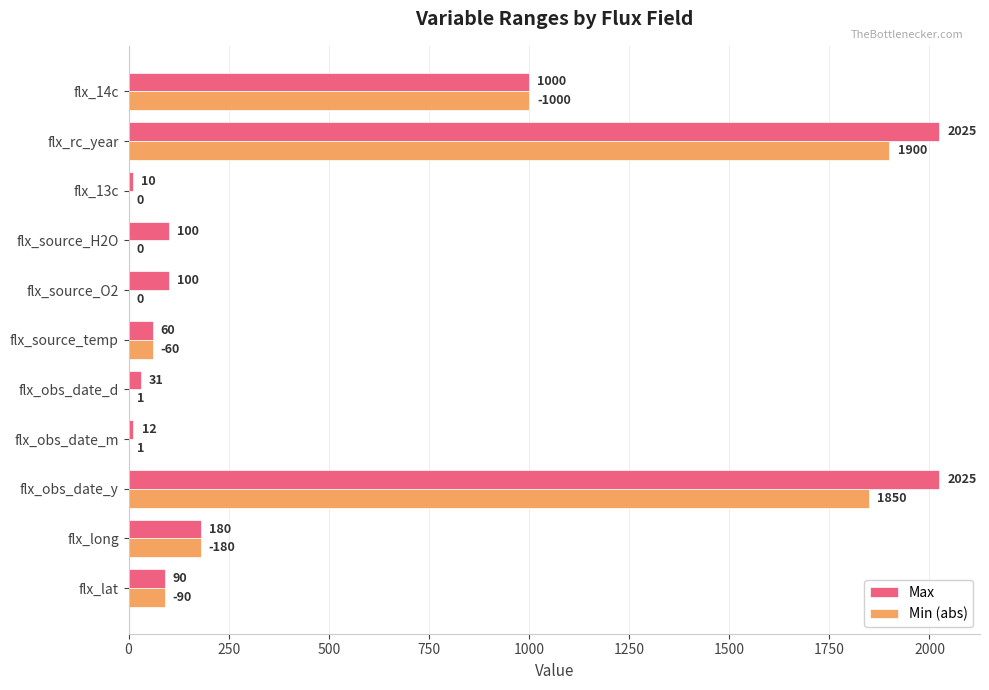

What is the sum of the Max values at flx_obs_date_y and flx_source_temp?

2085